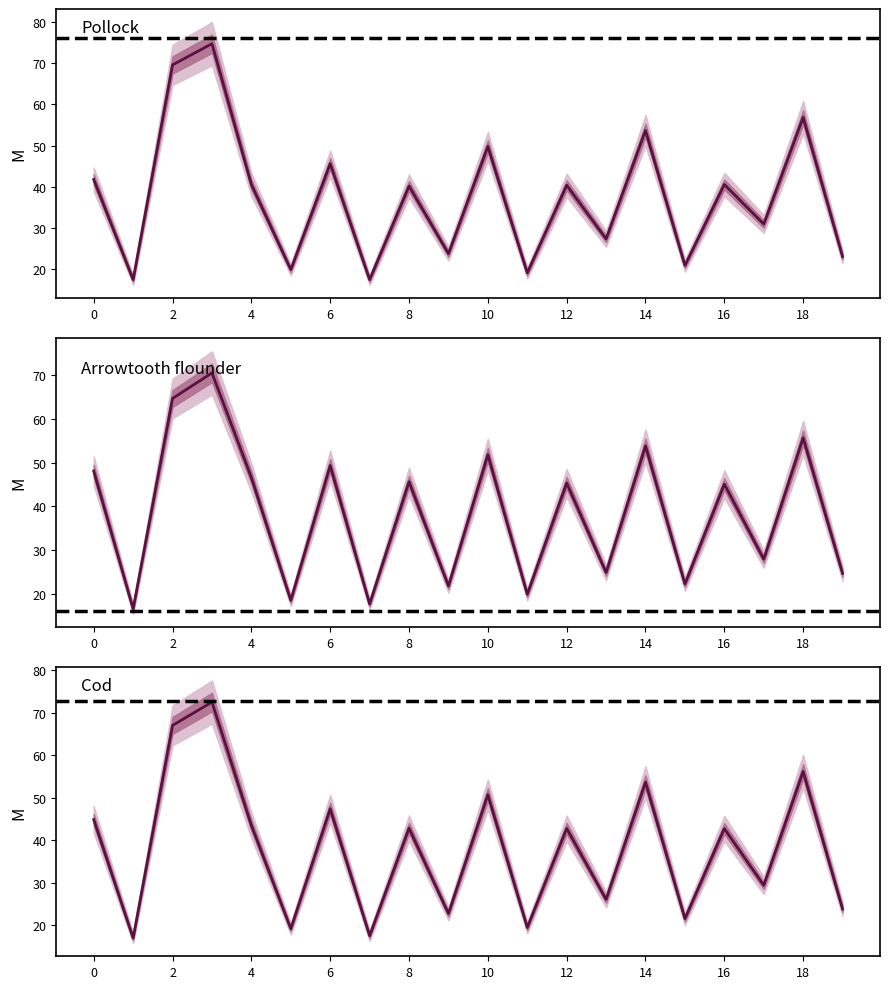

True or false: row1_col3 has more than 1 interior local peaks.

True